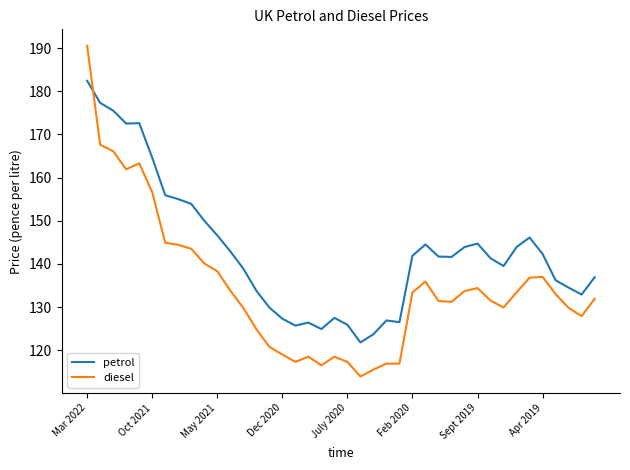

Which series has the widest spread of values?

diesel